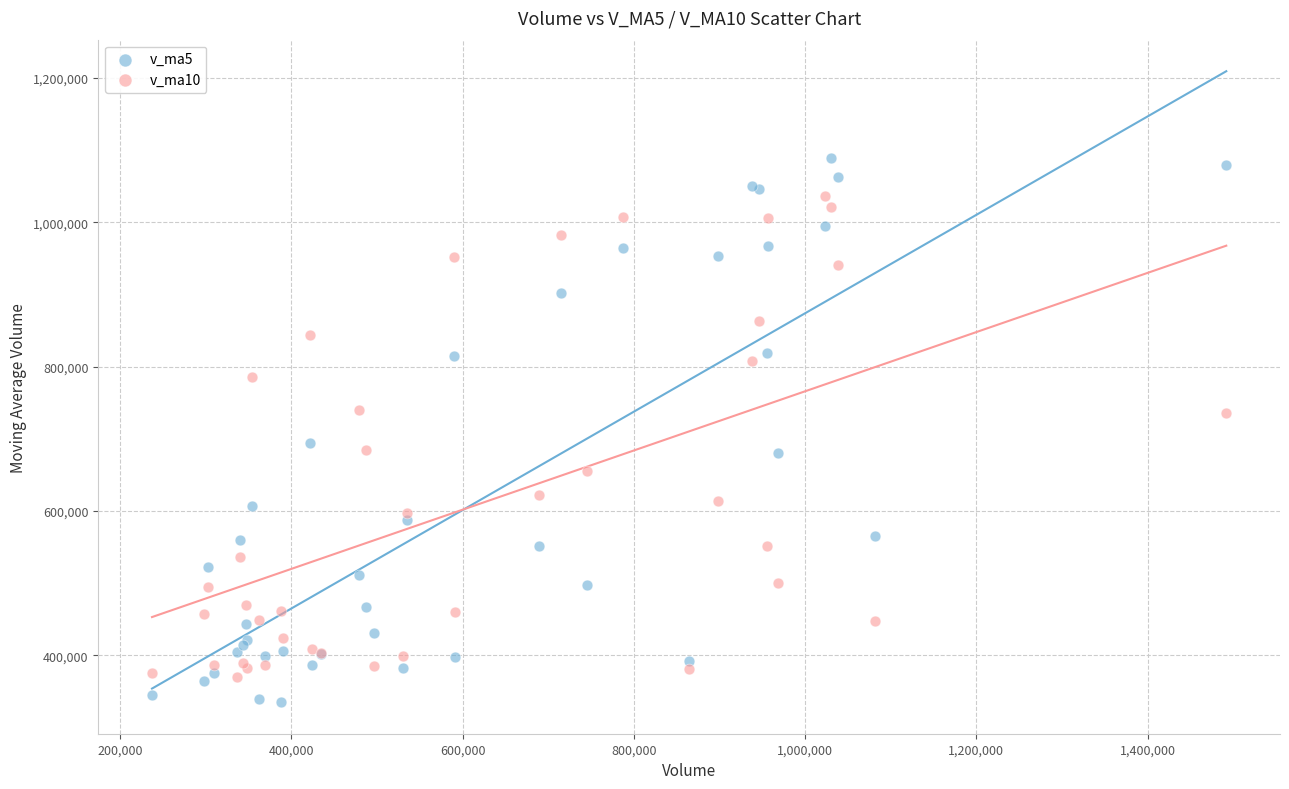

Which series contains the highest Y value?

v_ma5